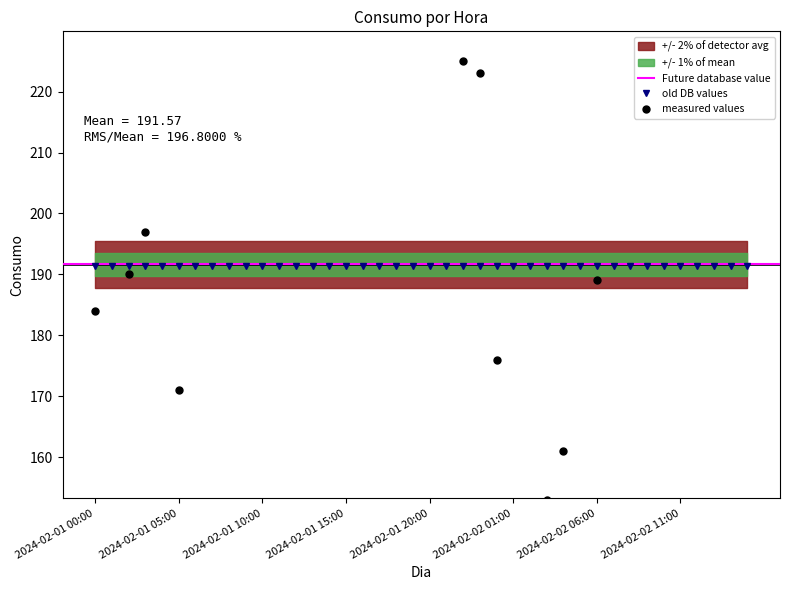

The value at 2024-02-02 09:00 is 0. True or false?

True